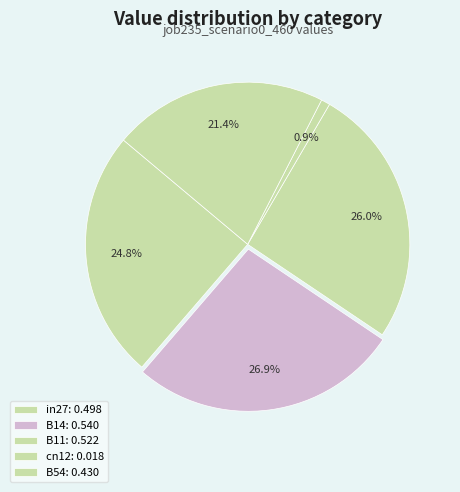

Count the number of slices in the pie.

5